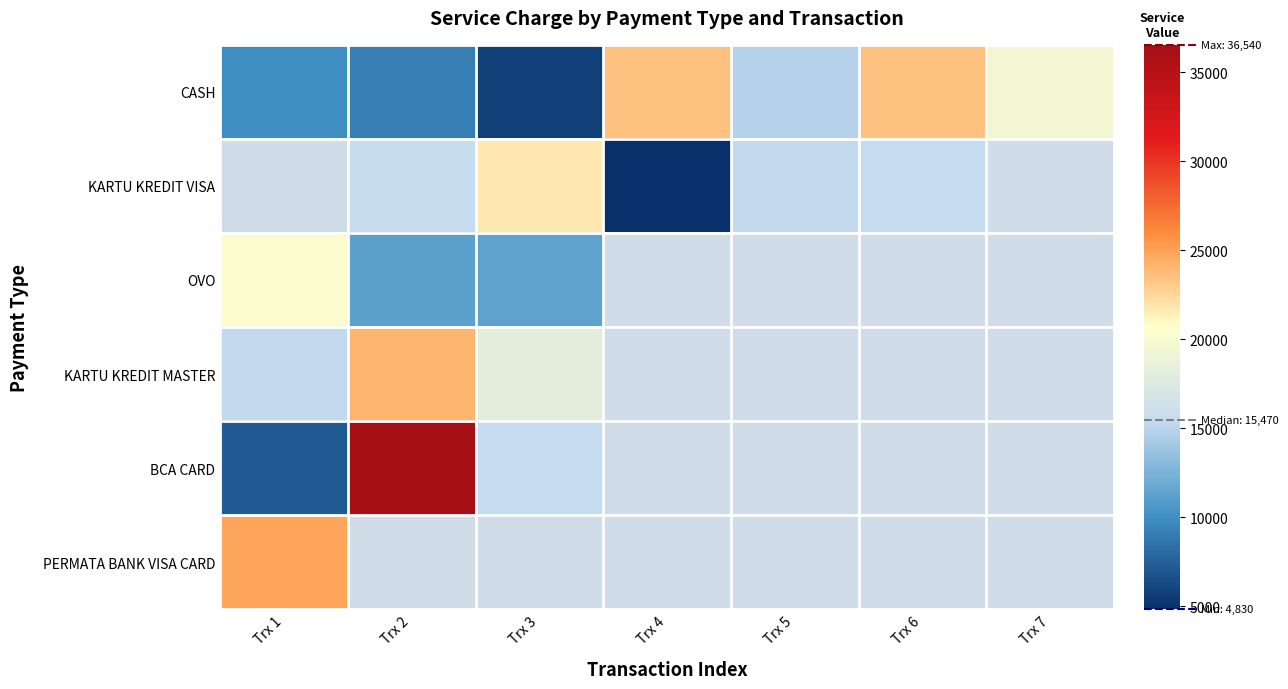

What is the sum of the KARTU KREDIT MASTER values at Trx 2 and Trx 1?

39410.0